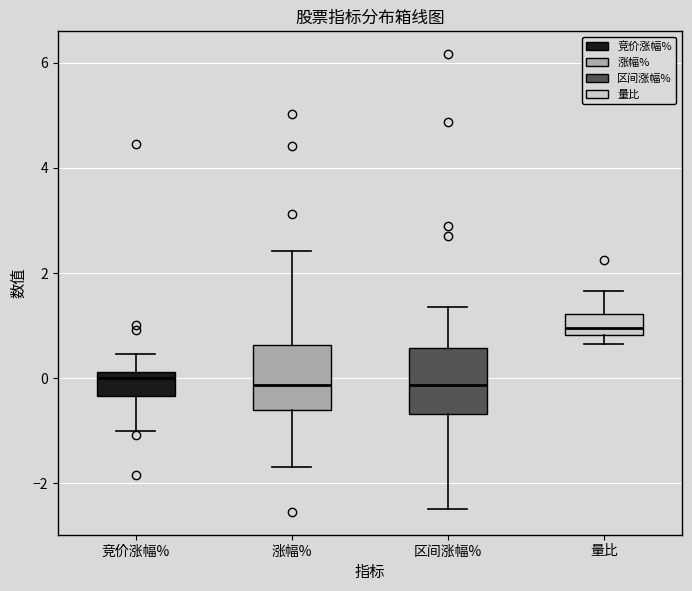

Reading left to right, read every box against the y-axis: the position of its median line, the range the box covers, and the ends of its whiskers. The values are not printed on the chart, so give them approximately, as read against the axis.

竞价涨幅%: median 0.0, box -0.4 to 0.2, whiskers -1.0 to 0.4
涨幅%: median -0.2, box -0.6 to 0.6, whiskers -1.6 to 2.4
区间涨幅%: median -0.2, box -0.6 to 0.6, whiskers -2.4 to 1.4
量比: median 1.0, box 0.8 to 1.2, whiskers 0.6 to 1.6